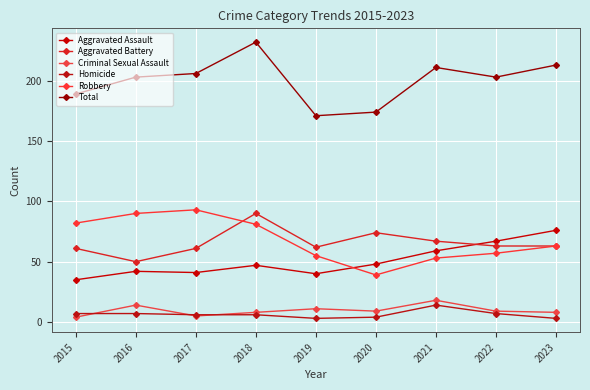

At which category is the sum across all series the highest?

2018